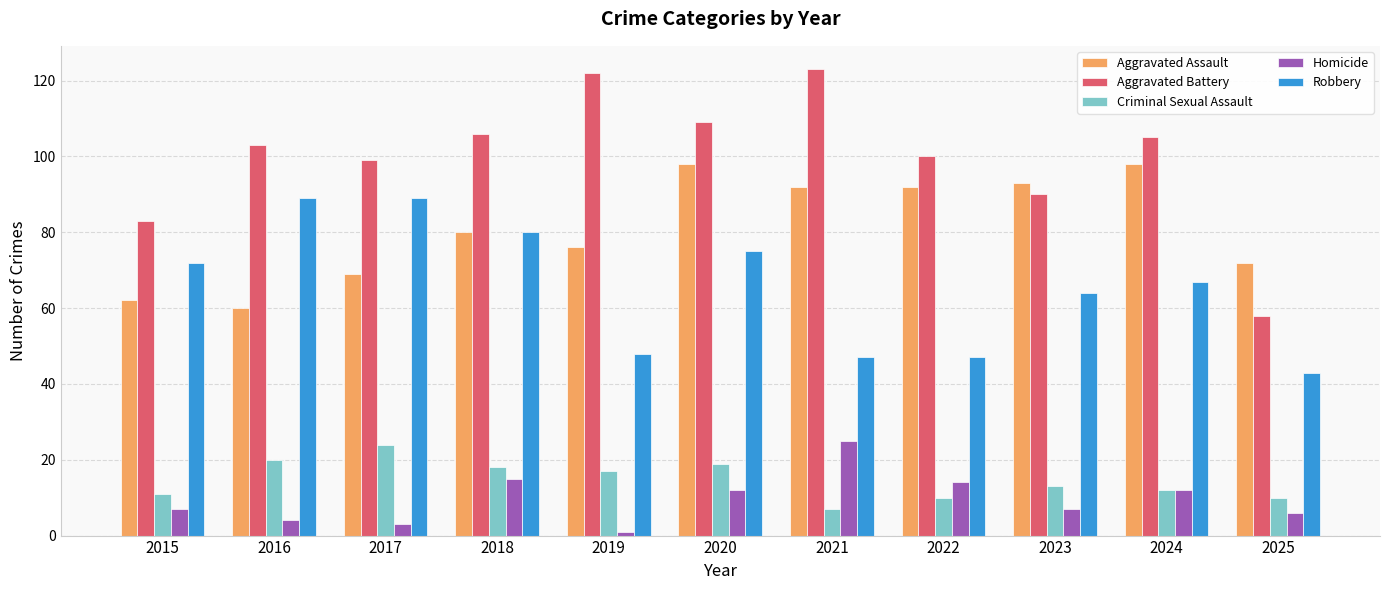

Between 2017 and 2019, which series saw the biggest shift?

Robbery